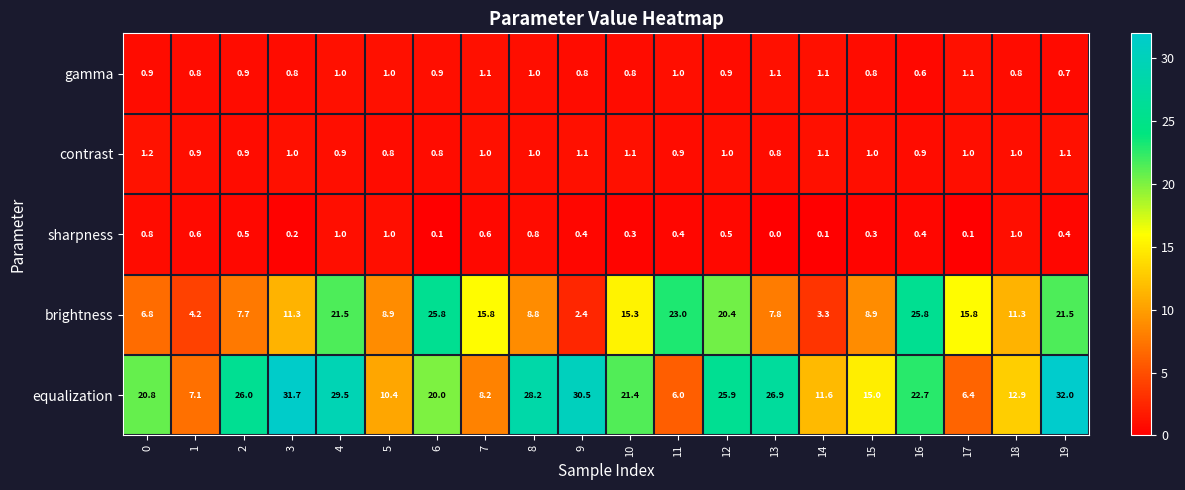

Between 3 and 5, which series saw the biggest shift?

equalization